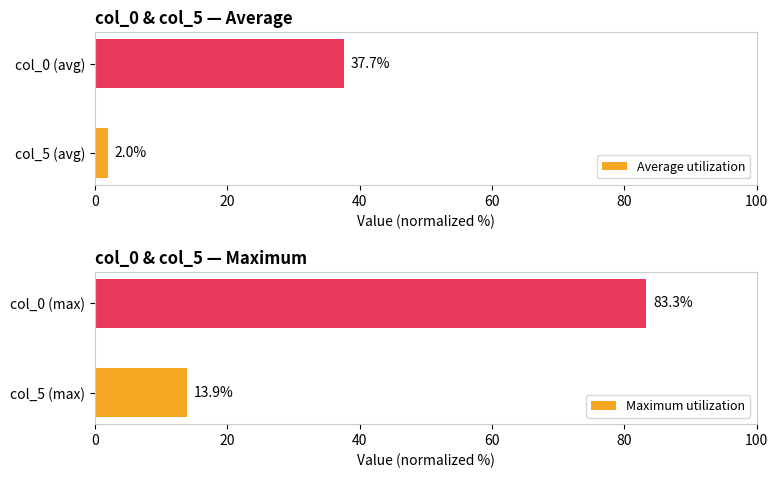

Where is Maximum utilization nearest to the value 48?

col_5 (max)